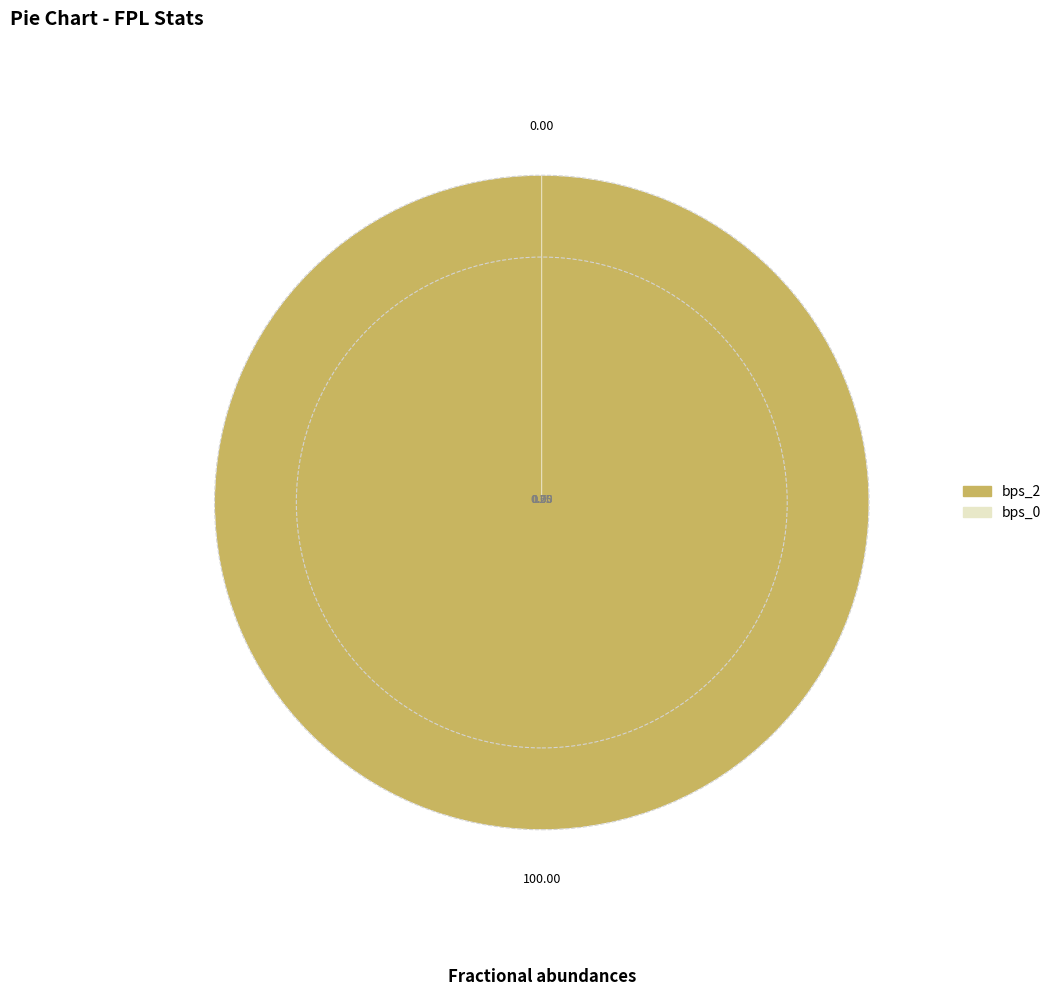

The bps_2 slice represents 99% of the pie. True or false?

False